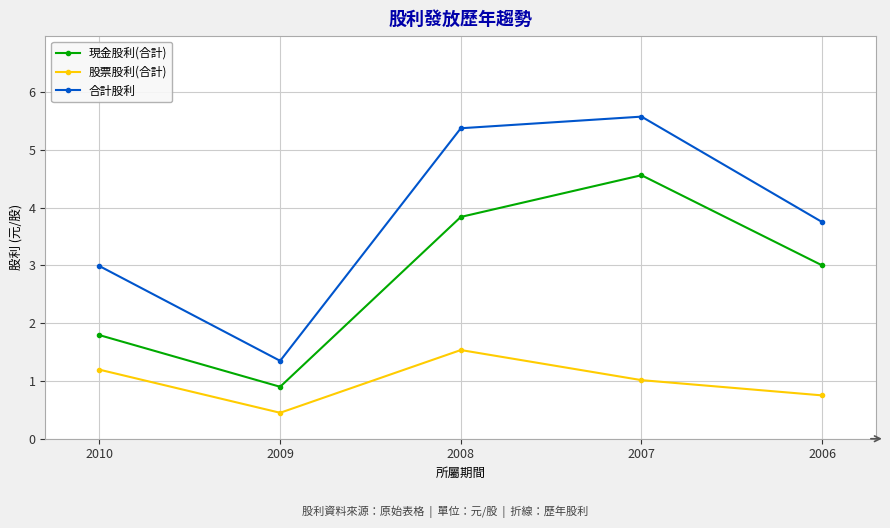

Which series has the widest spread of values?

合計股利